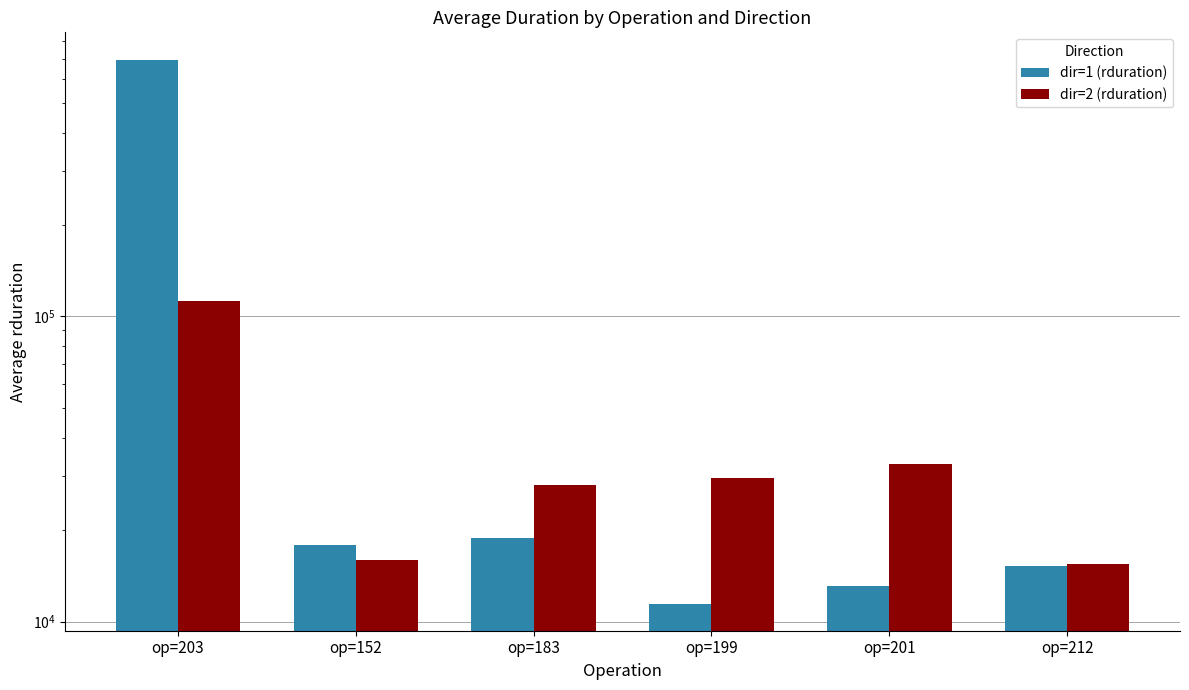

What is the greatest value displayed?

695166